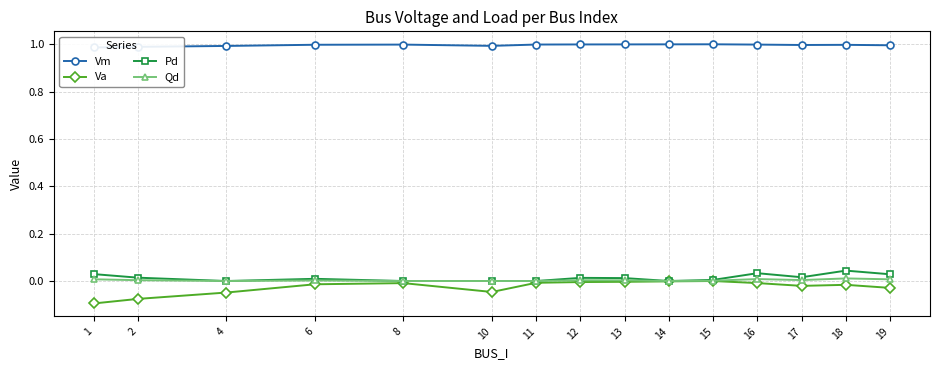

True or false: Vm and Pd intersect in this chart.

False